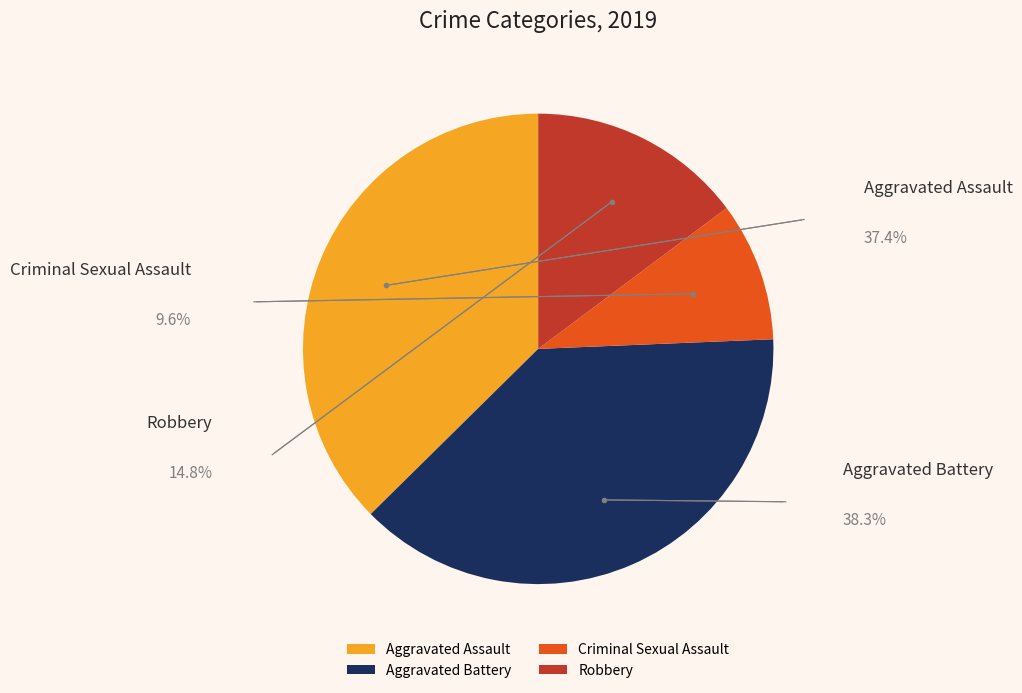

To the nearest percent, what is the combined percentage of Robbery and Aggravated Assault?

52%